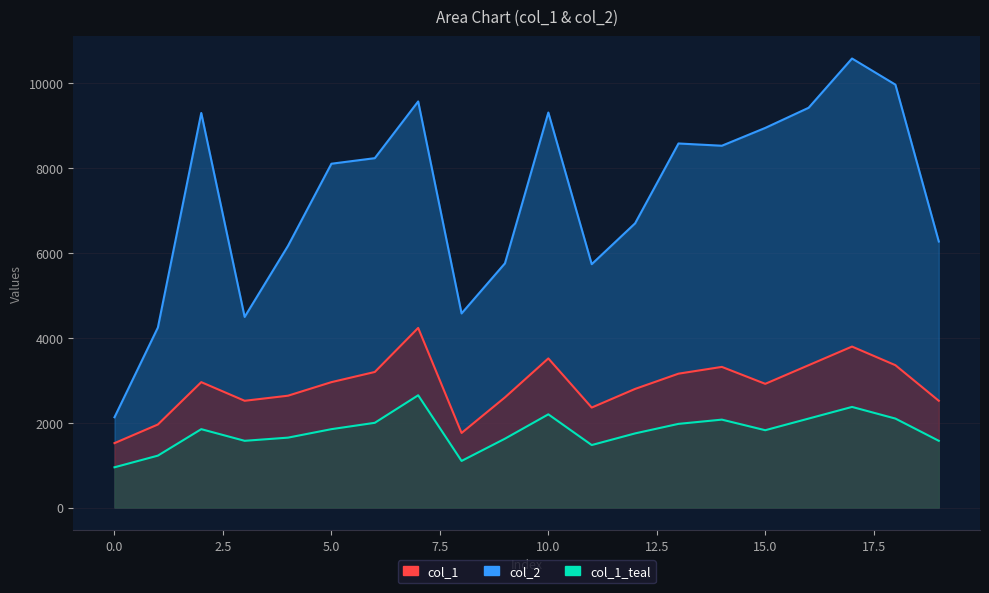

True or false: col_2 and col_1 intersect in this chart.

False